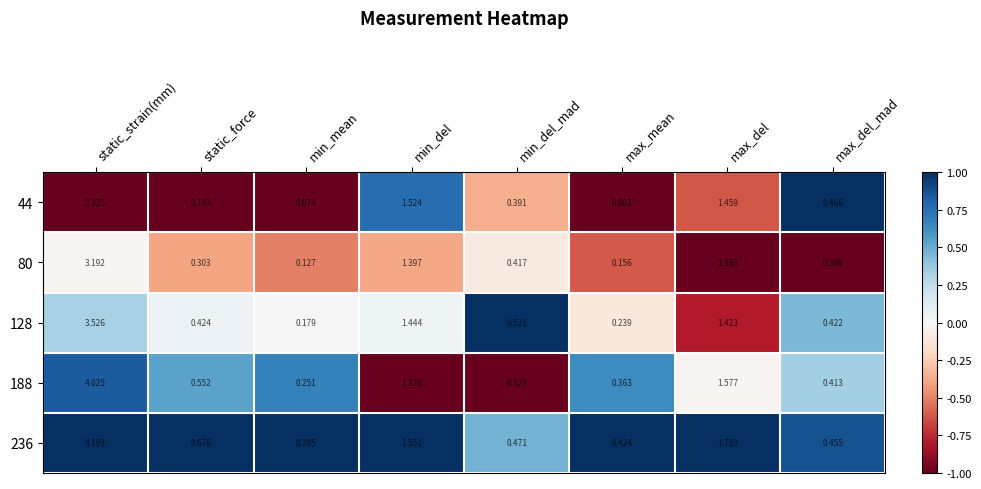

At which label does 44 reach its peak?

static_strain(mm)